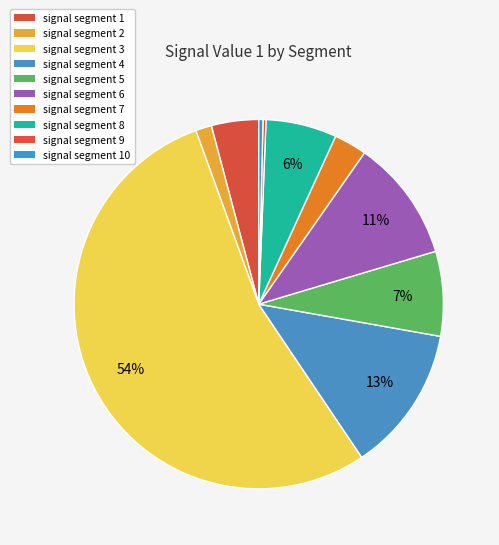

How much of the chart is everything except signal segment 9?

99.7%